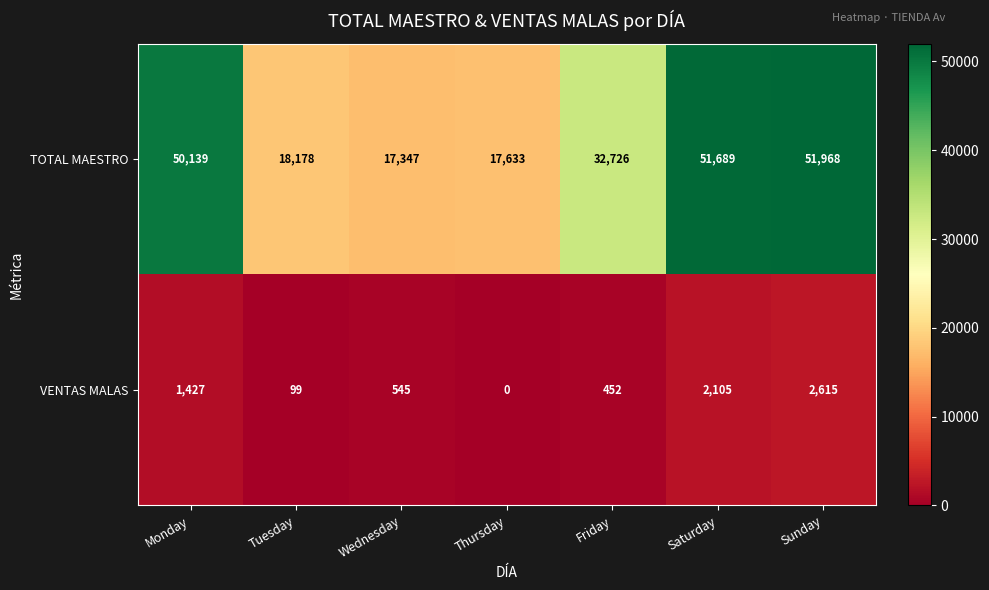

Reading left to right, what are all the values shown in this chart?

TOTAL MAESTRO: Monday=50139	Tuesday=18178	Wednesday=17347	Thursday=17633	Friday=32726	Saturday=51689	Sunday=51968
VENTAS MALAS: Monday=1427	Tuesday=99	Wednesday=545	Thursday=0	Friday=452	Saturday=2105	Sunday=2615